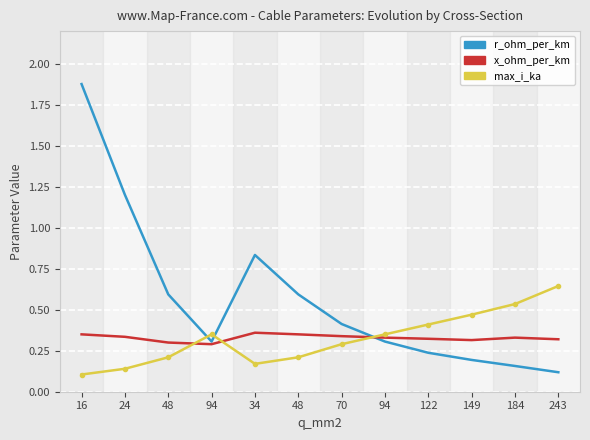

What is the value of the r_ohm_per_km point at the 1st from the left?

1.9